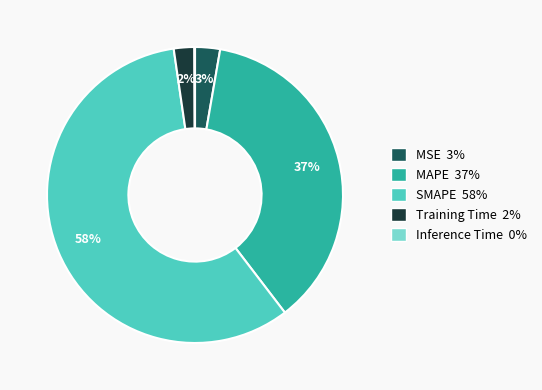

Do MAPE and MSE together represent more than half of the pie?

No